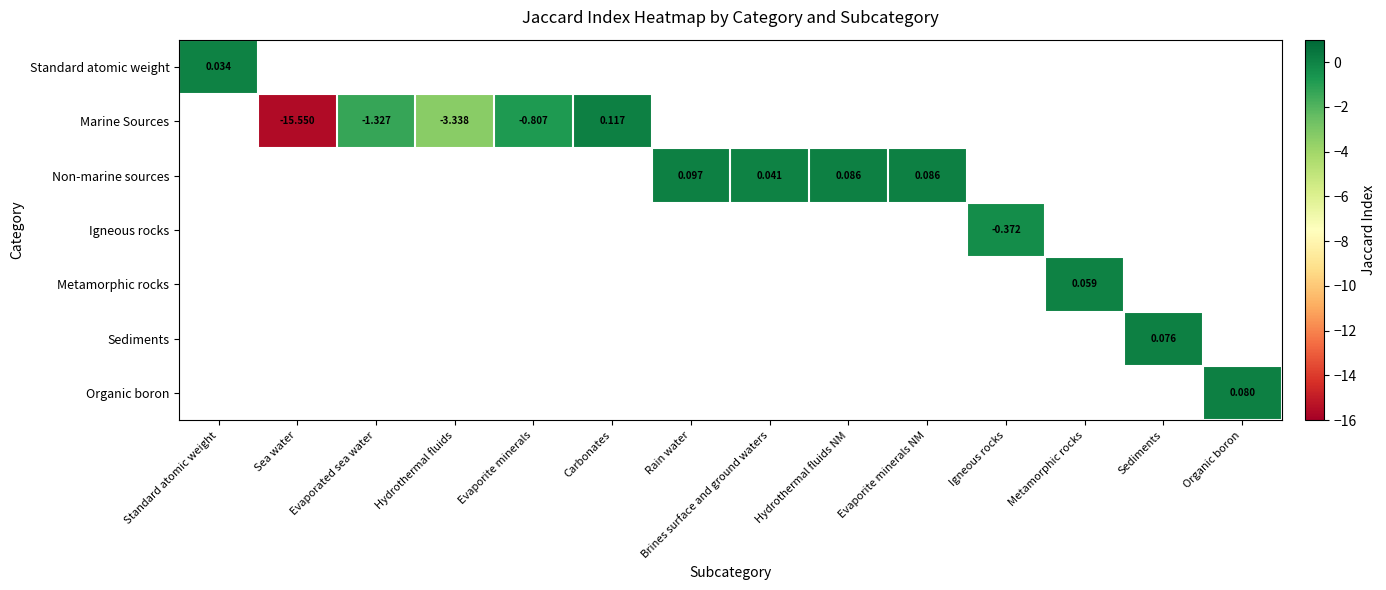

What is the maximum value shown in the chart?

0.1